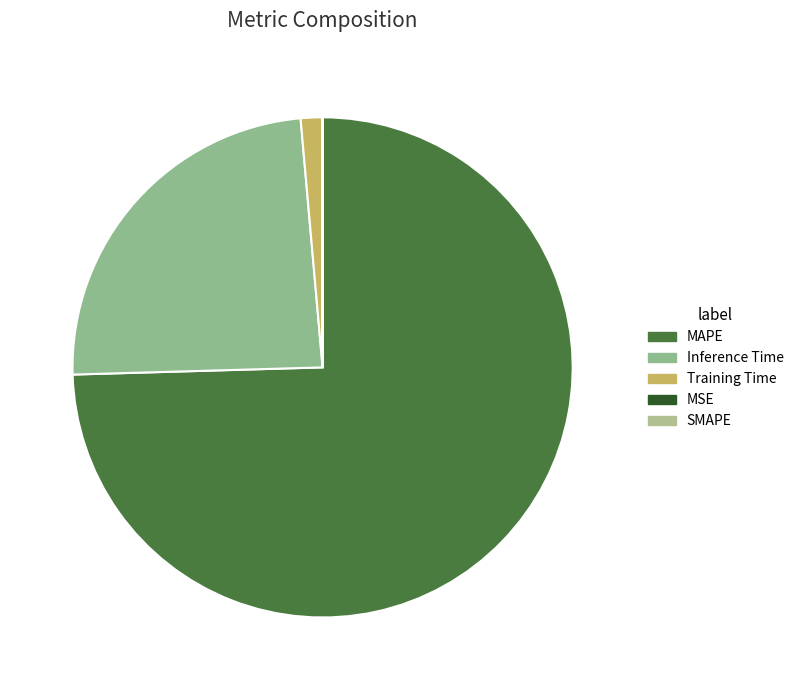

Is MAPE the majority of the pie?

Yes